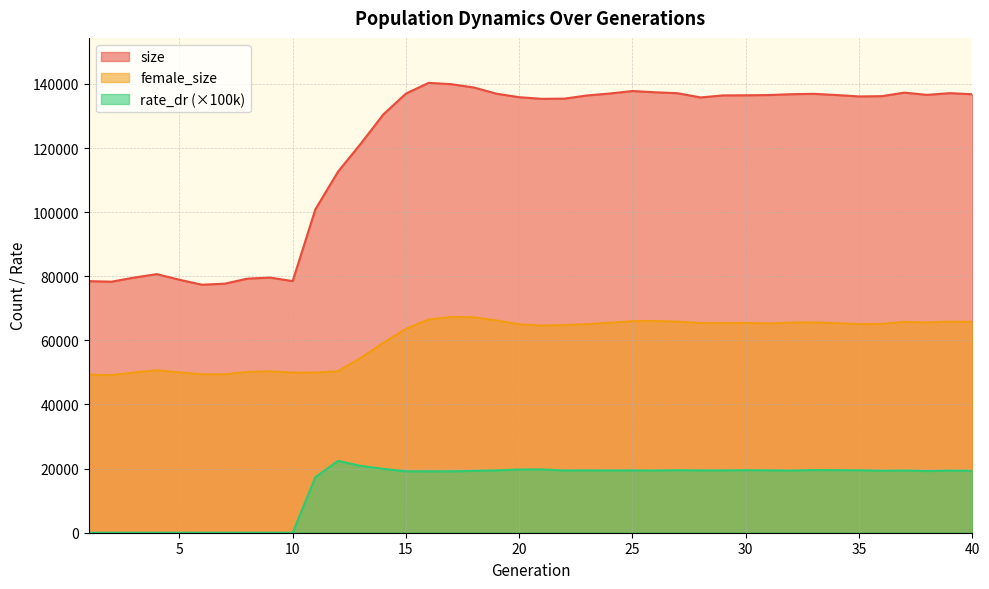

Reading right to left, list all the values displayed in this chart.

size: 40=136770.0	39=137109.0	38=136570.0	37=137272.0	36=136172.0	35=136089.0	34=136526.0	33=136902.0	32=136773.0	31=136521.0	30=136441.0	29=136408.0	28=135774.0	27=137085.0	26=137383.0	25=137777.0	24=137000.0	23=136399.0	22=135402.0	21=135336.0	20=135846.0	19=136933.0	18=138873.0	17=139908.0	16=140315.0	15=136975.0	14=130470.0	13=121300.0	12=112609.0	11=100851.0	10=78488.0	9=79581.0	8=79256.0	7=77684.0	6=77355.0	5=78910.0	4=80661.0	3=79581.0	2=78304.0	1=78472.0
female_size: 40=65783.0	39=65833.0	38=65576.0	37=65758.0	36=65138.0	35=65085.0	34=65354.0	33=65623.0	32=65544.0	31=65262.0	30=65417.0	29=65418.0	28=65419.0	27=65852.0	26=66029.0	25=65985.0	24=65506.0	23=65063.0	22=64781.0	21=64607.0	20=65015.0	19=66206.0	18=67209.0	17=67304.0	16=66509.0	15=63603.0	14=59225.0	13=54537.0	12=50367.0	11=49988.0	10=49964.0	9=50341.0	8=50149.0	7=49420.0	6=49410.0	5=50029.0	4=50662.0	3=49992.0	2=49153.0	1=49315.0
rate_dr: 40=19289.5	39=19355.8	38=19230.1	37=19403.9	36=19322.2	35=19466.0	34=19526.8	33=19550.9	32=19379.3	31=19449.7	30=19500.7	29=19432.1	28=19431.8	27=19500.3	26=19391.9	25=19432.4	24=19411.4	23=19442.5	22=19411.8	21=19739.6	20=19724.0	19=19455.7	18=19287.6	17=19151.3	16=19156.8	15=19161.5	14=19925.3	13=20850.5	12=22422.3	11=17307.3	10=0.0	9=0.0	8=0.0	7=0.0	6=0.0	5=0.0	4=0.0	3=0.0	2=0.0	1=0.0